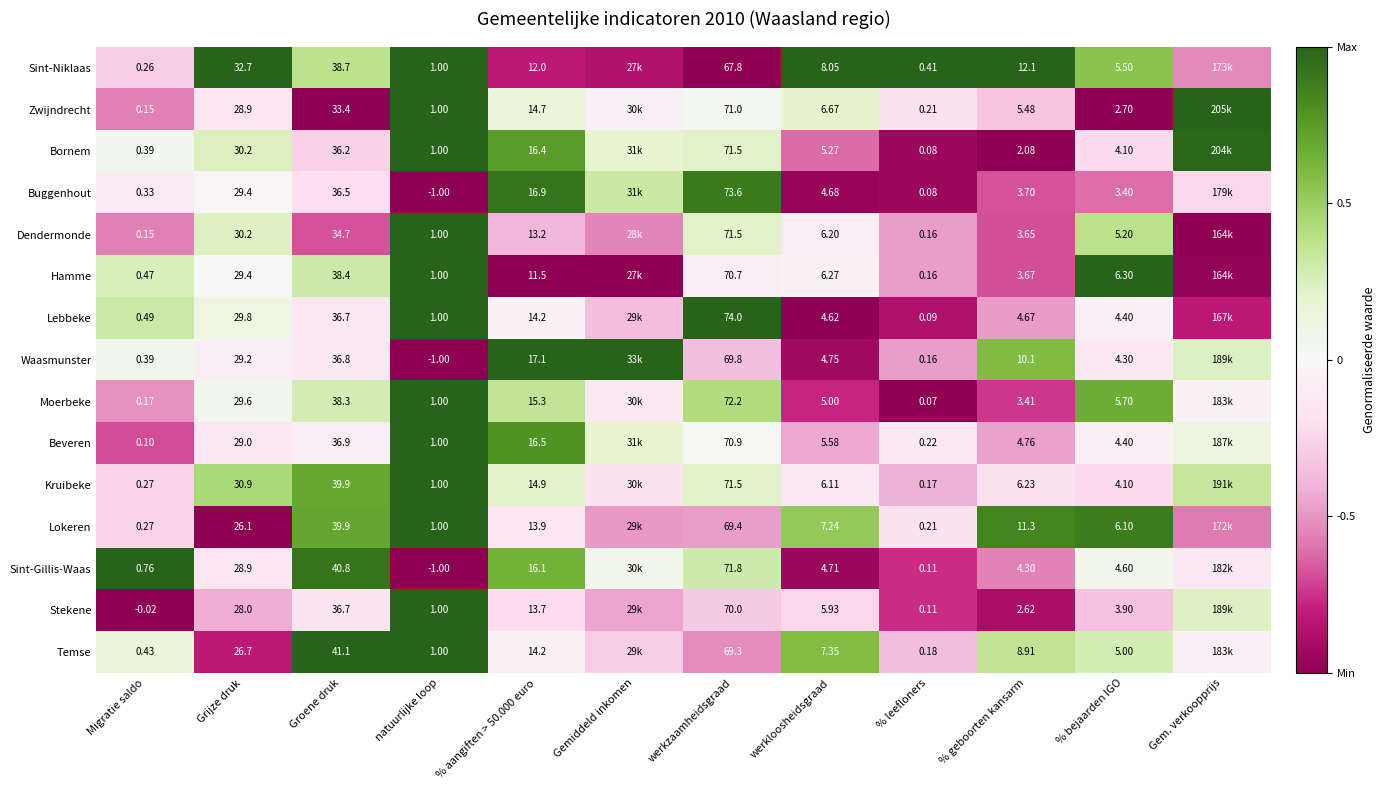

Is the value of Moerbeke at Groene druk greater than the value of Dendermonde at % leefloners?

Yes